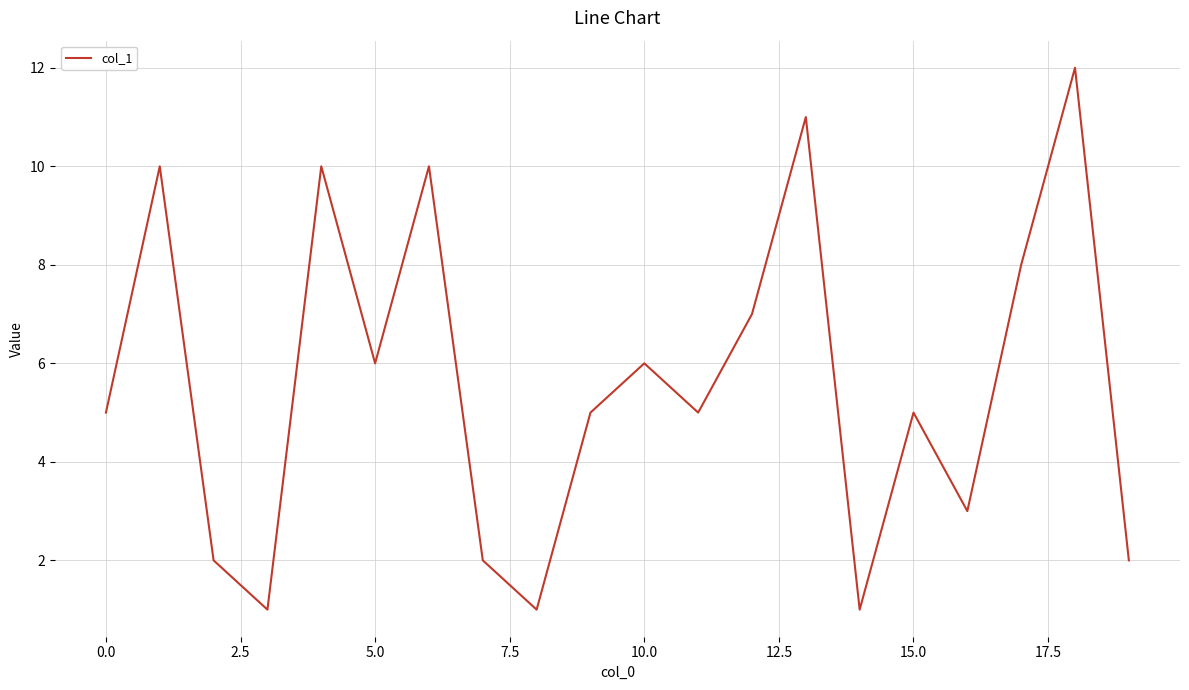

What is the difference between the maximum and minimum values?

11